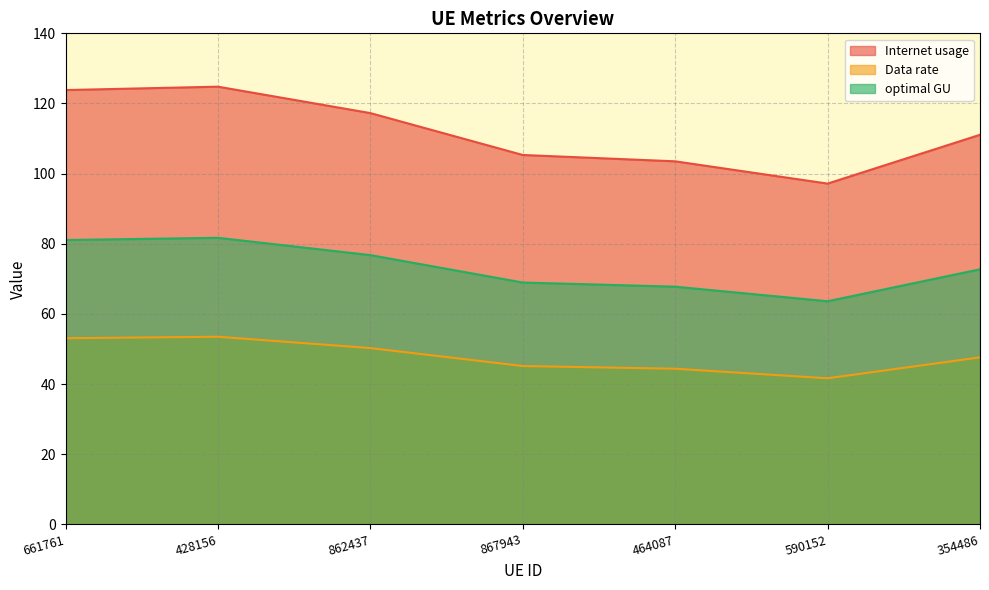

True or false: optimal GU has more than 2 points higher than both neighbors.

False